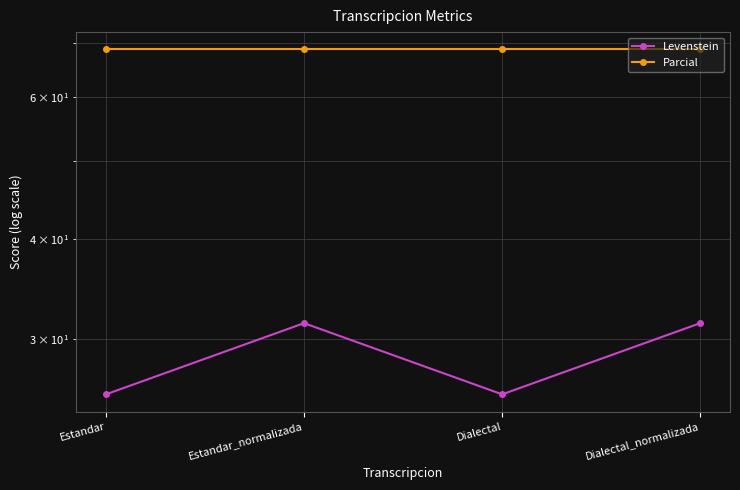

At which label does Parcial reach its minimum?

Estandar